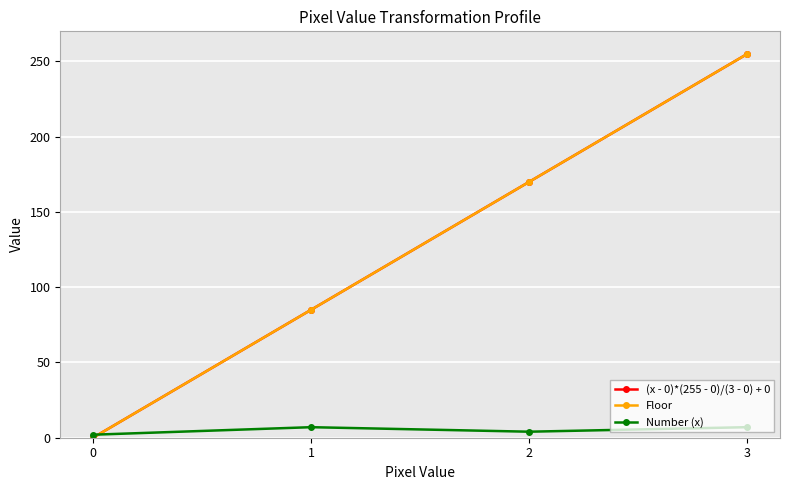

Which series has the widest spread of values?

(x - 0)*(255 - 0)/(3 - 0) + 0